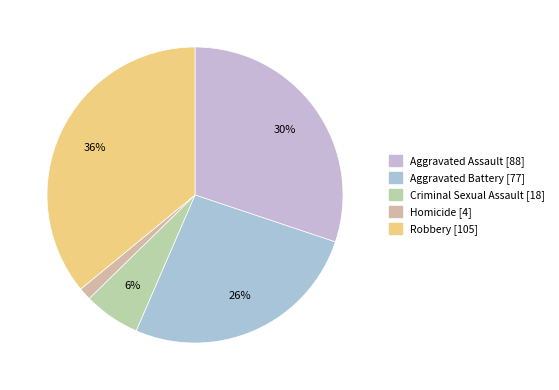

Do Robbery and Homicide together represent more than half of the pie?

No